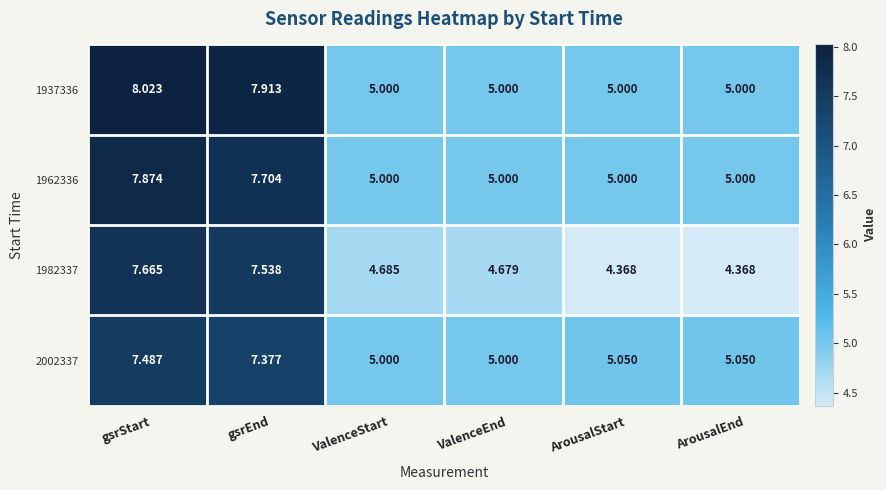

Is the value of 1982337 at gsrStart greater than the value of 1962336 at ValenceStart?

Yes